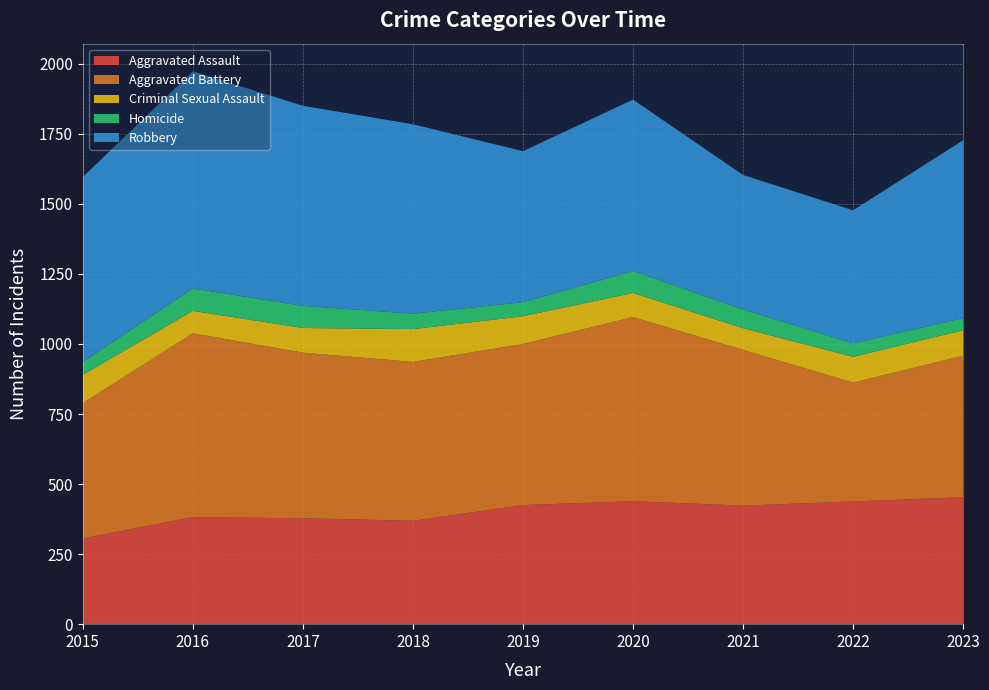

Reading left to right, what are all the values shown in this chart?

Aggravated Assault: 306	382	378	369	425	439	423	438	453
Aggravated Battery: 483	656	591	567	575	657	556	424	505
Criminal Sexual Assault: 101	80	88	117	99	86	77	92	91
Homicide: 46	80	79	55	50	78	67	48	43
Robbery: 660	775	714	676	539	612	480	475	635